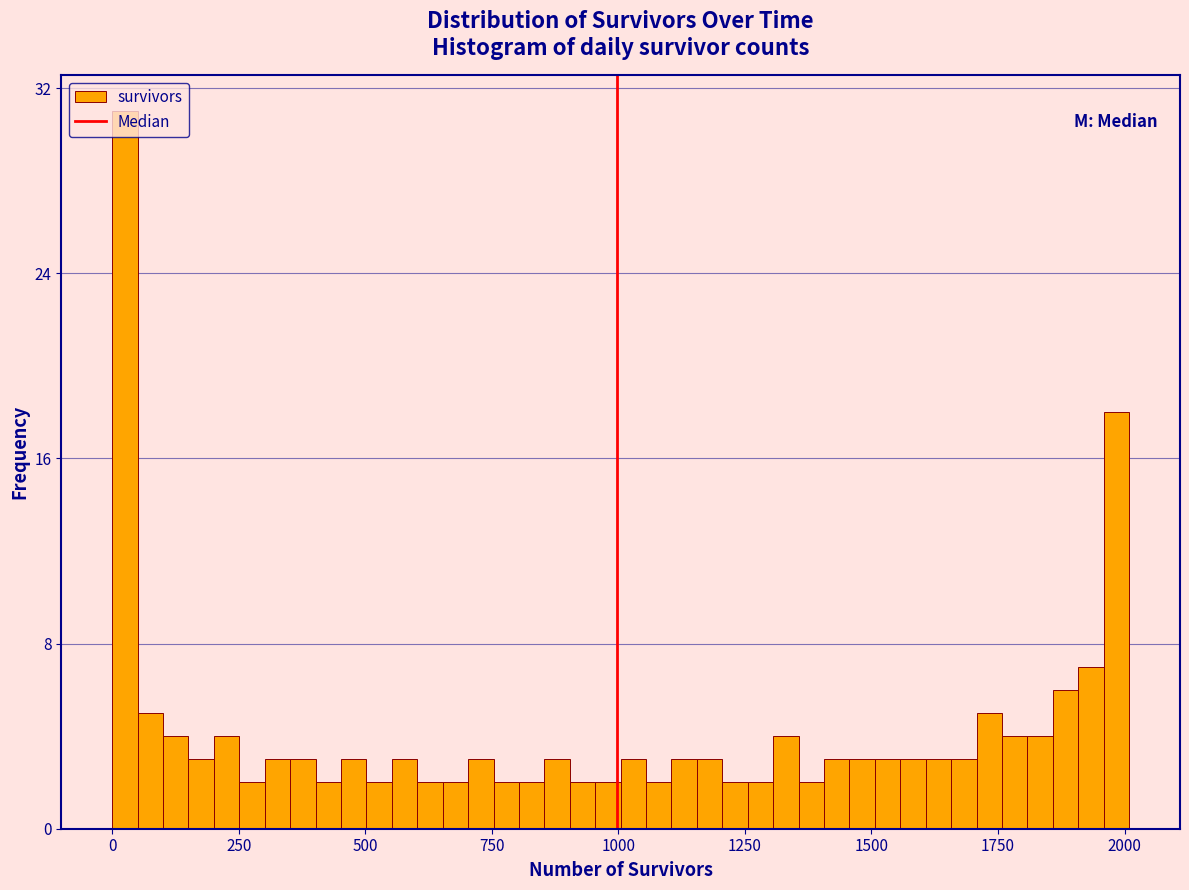

Around what value on the x-axis is the tallest bar? Give the approximate position of its centre, as read against the axis.

50